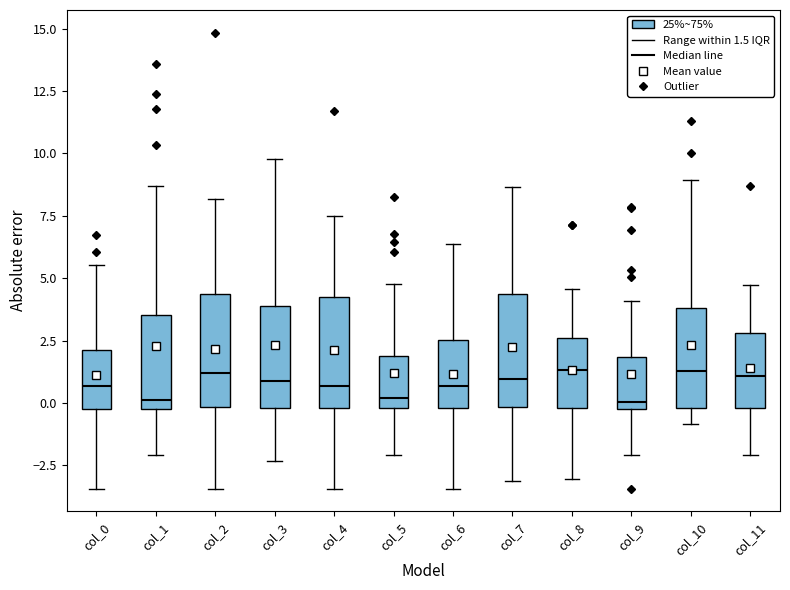

Reading left to right, read every box against the y-axis: the position of its median line, the range the box covers, and the ends of its whiskers. The values are not printed on the chart, so give them approximately, as read against the axis.

col_0: median 0.5, box 0.0 to 2.0, whiskers -3.5 to 5.5
col_1: median 0.0 (just above the box's lower edge), box 0.0 to 3.5, whiskers -2.0 to 8.5
col_2: median 1.0, box 0.0 to 4.5, whiskers -3.5 to 8.0
col_3: median 1.0, box 0.0 to 4.0, whiskers -2.5 to 10.0
col_4: median 0.5, box 0.0 to 4.0, whiskers -3.5 to 7.5
col_5: median 0.0 (just above the box's lower edge), box 0.0 to 2.0, whiskers -2.0 to 5.0
col_6: median 0.5, box 0.0 to 2.5, whiskers -3.5 to 6.5
col_7: median 1.0, box 0.0 to 4.5, whiskers -3.0 to 8.5
col_8: median 1.5, box 0.0 to 2.5, whiskers -3.0 to 4.5
col_9: median 0.0 (just above the box's lower edge), box 0.0 to 2.0, whiskers -2.0 to 4.0
col_10: median 1.5, box 0.0 to 4.0, whiskers -1.0 to 9.0
col_11: median 1.0, box 0.0 to 3.0, whiskers -2.0 to 4.5